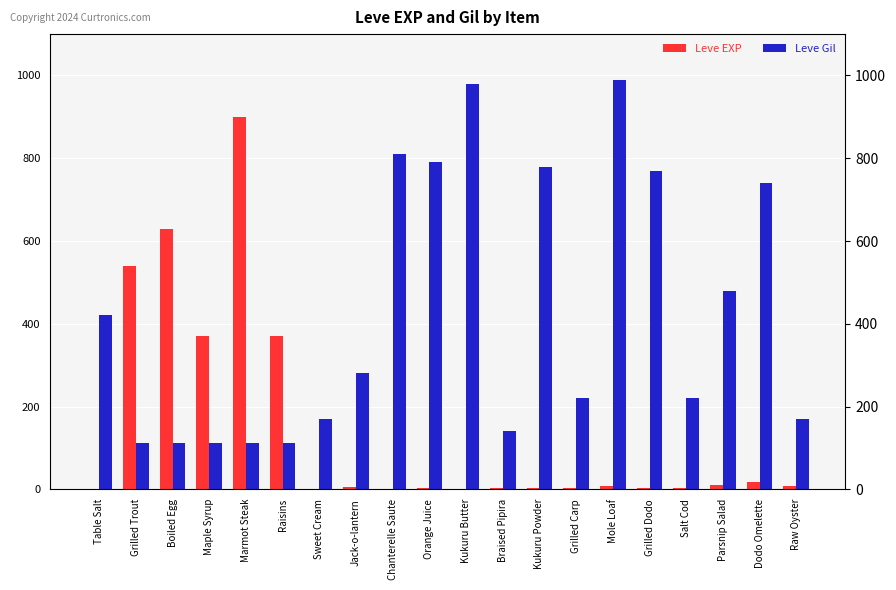

Which series has the largest total across all categories?

Leve Gil